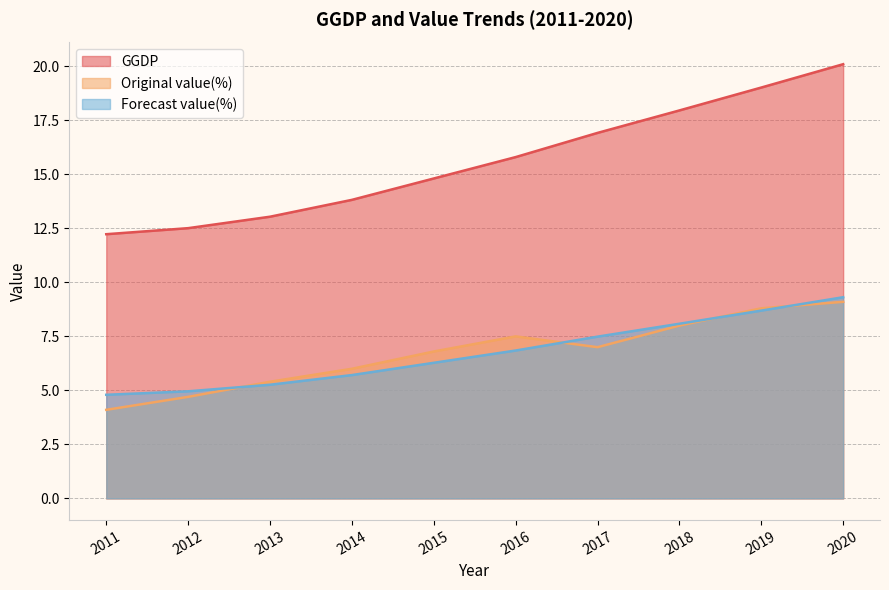

What is the difference between the second highest and minimum values in the Forecast value(%) series?

3.9